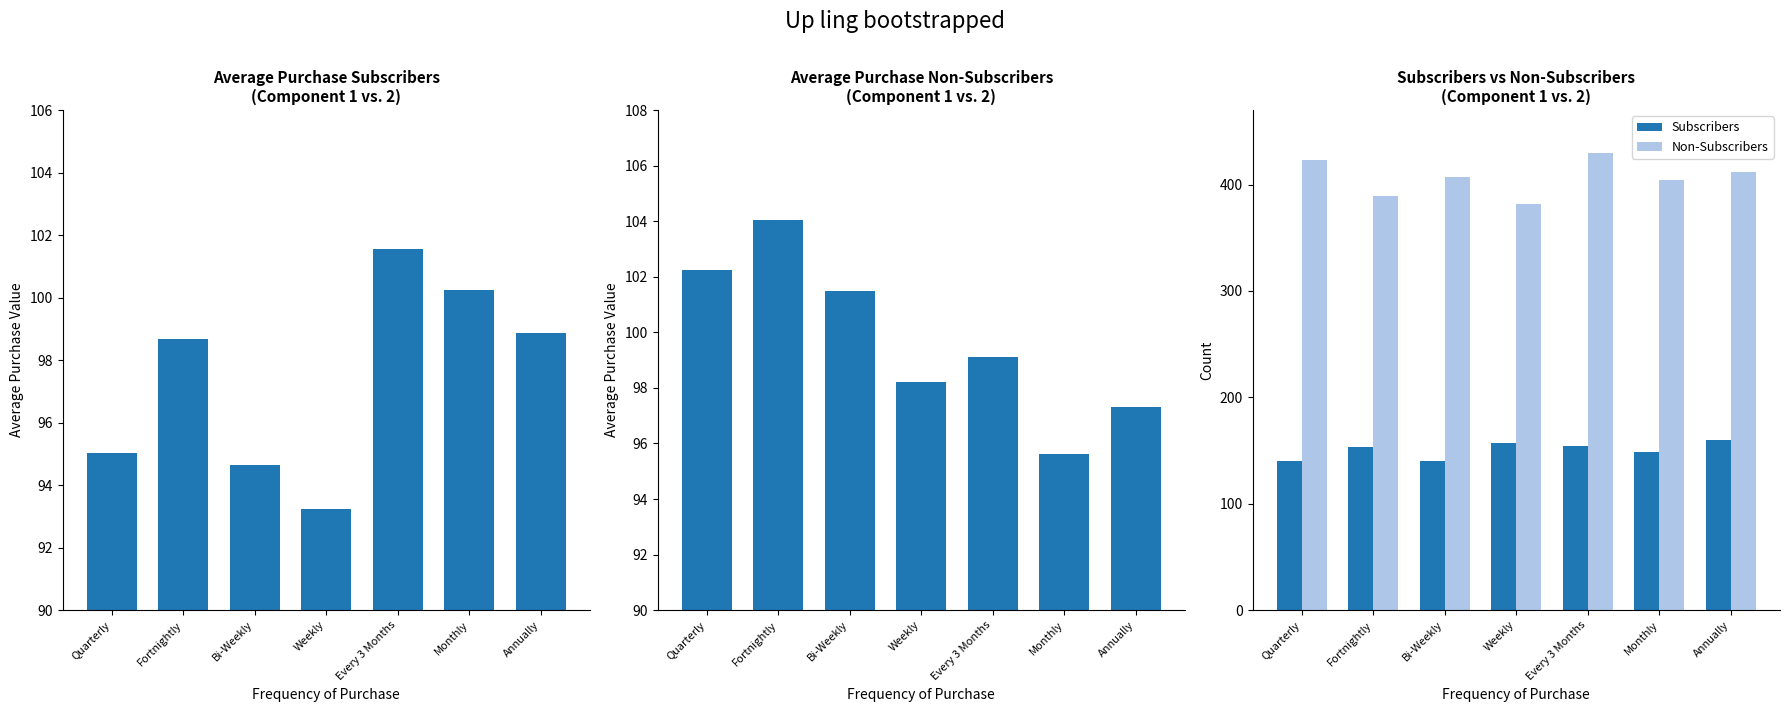

How many data points in Subscribers are above 153?

3